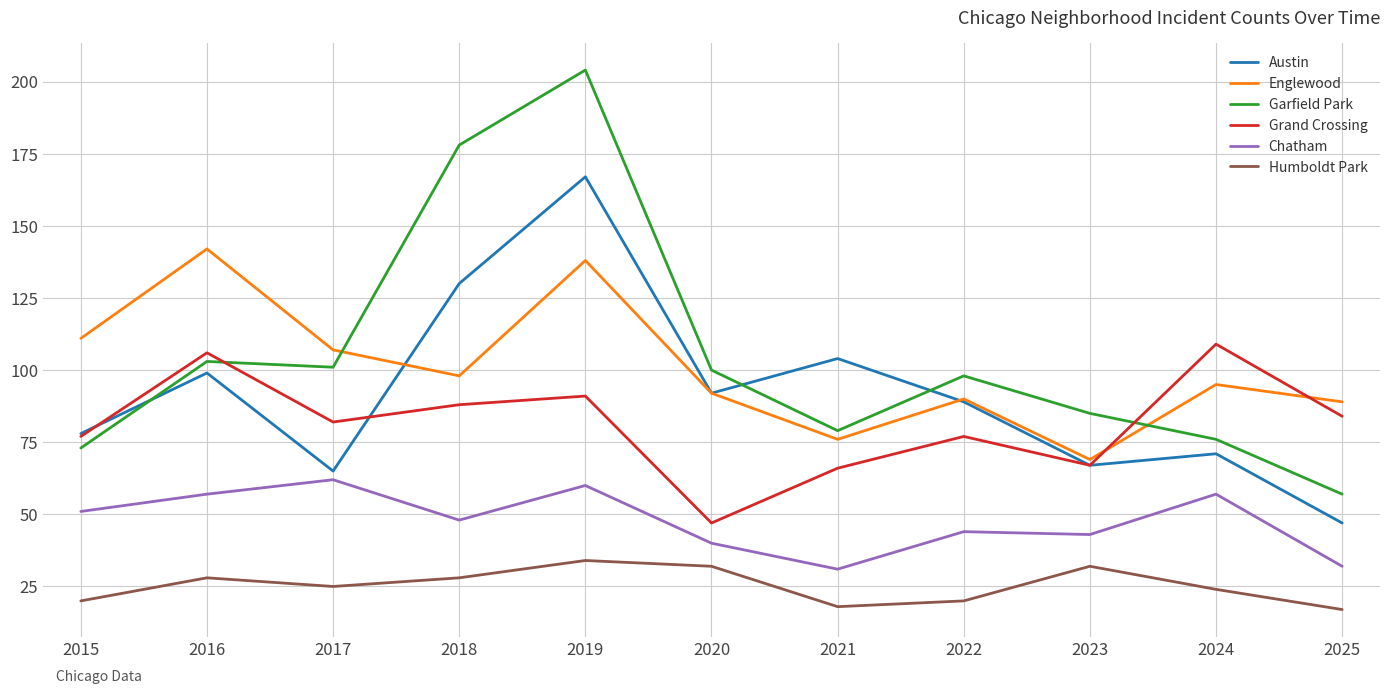

What is the difference between the Chatham values at 2017 and 2022?

18